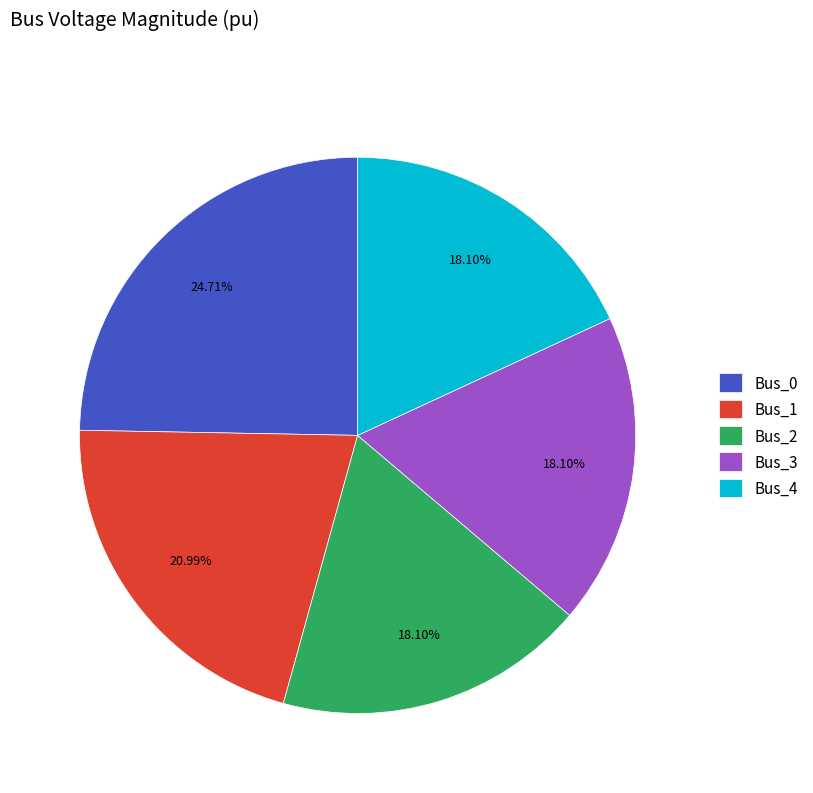

To the nearest percent, what is the average slice percentage?

20%